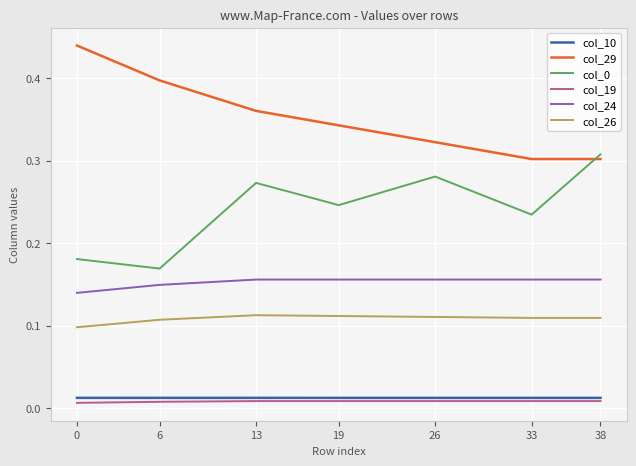

Which series changed the most between 13 and 26?

col_29